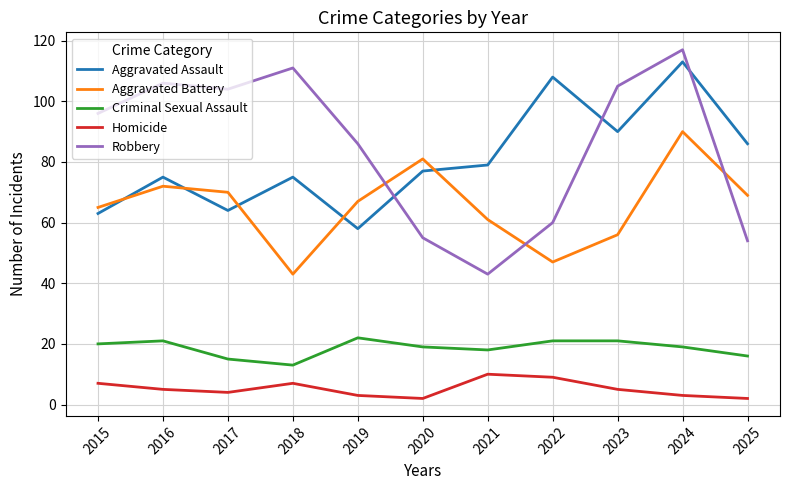

At which category does Homicide reach its first local peak?

2018